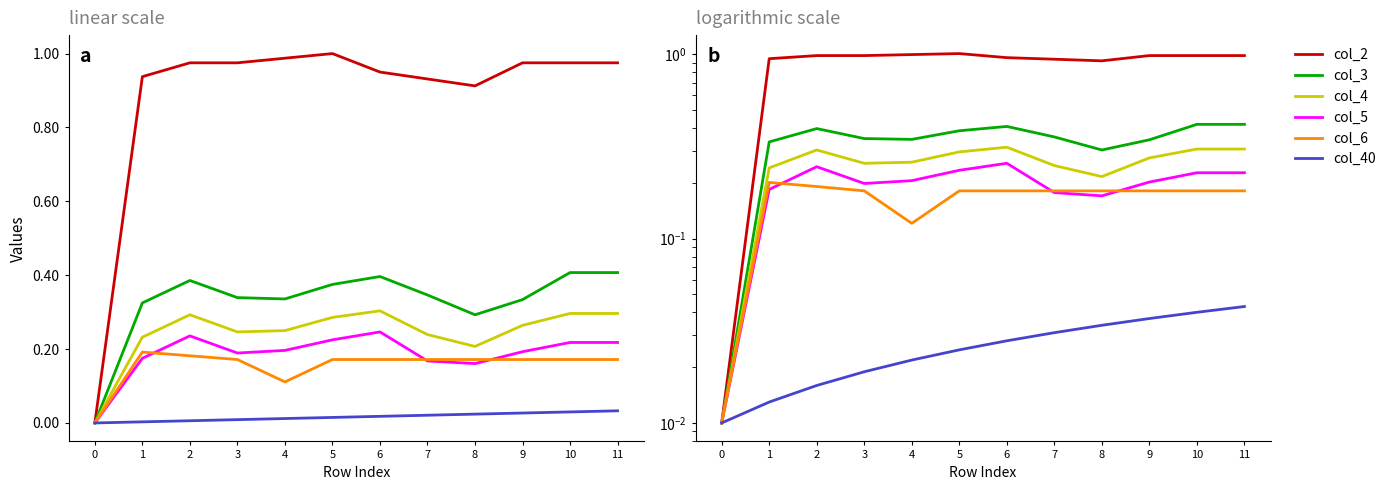

Which series ends up on top after the final intersection of col_5 and col_6?

col_5